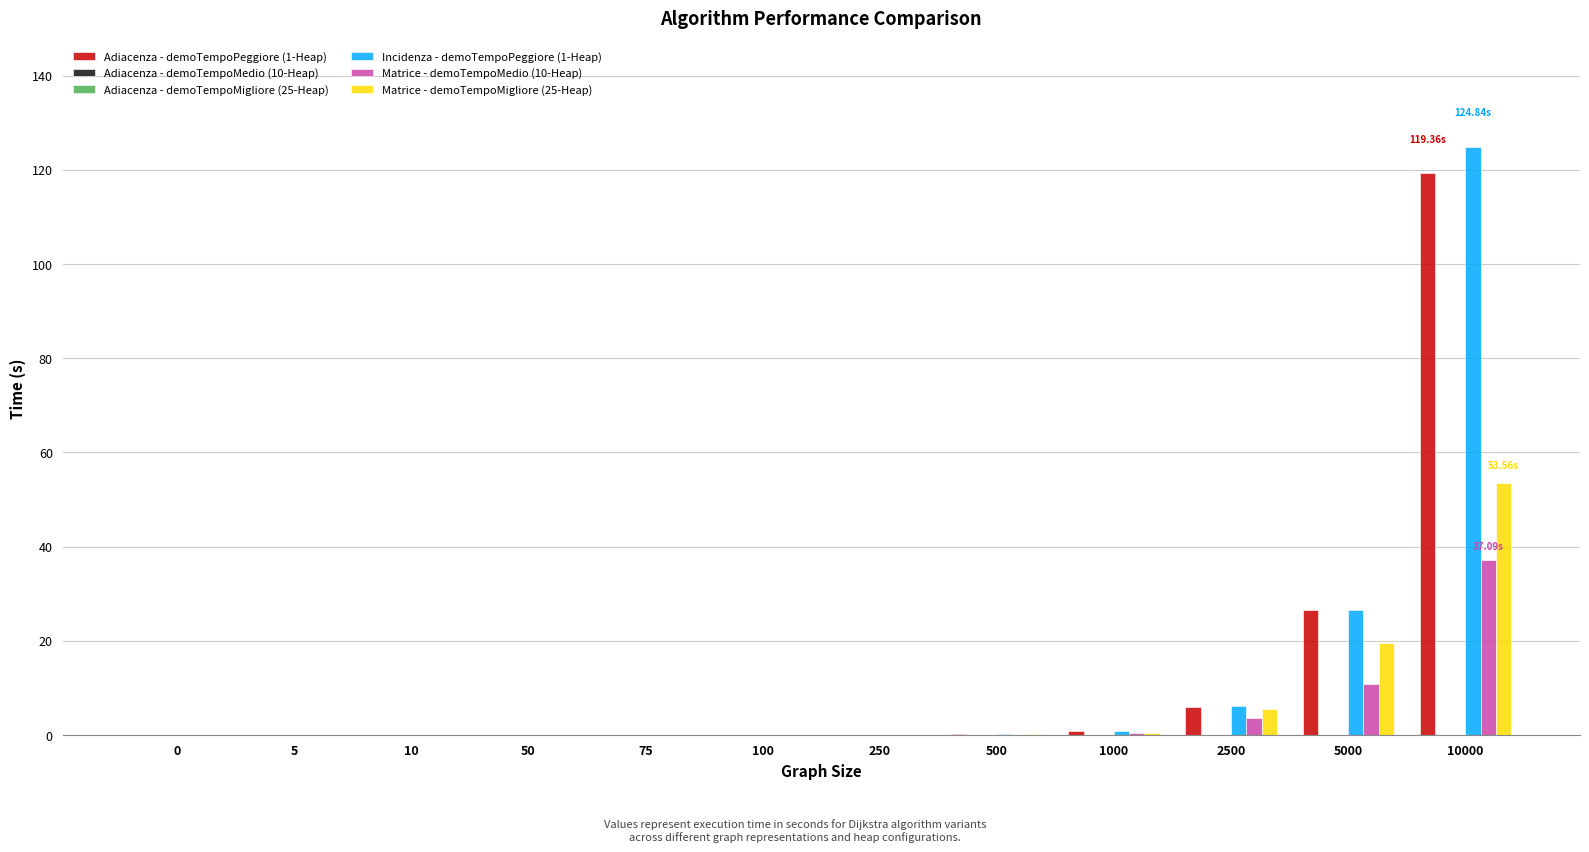

At which category is the sum across all series the highest?

10000